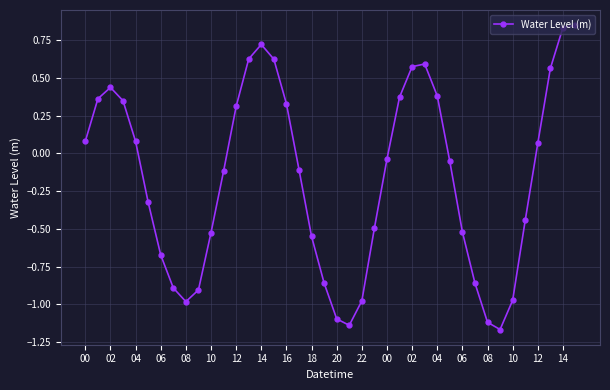

What is the sum of all values?

-6.6